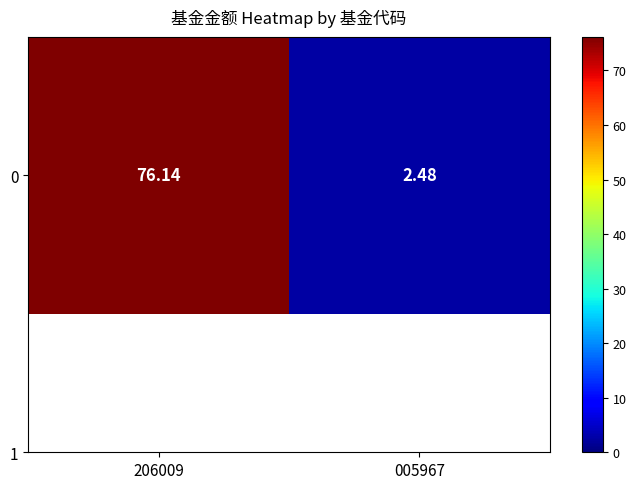

List the labels in order of value, smallest first.

005967, 206009